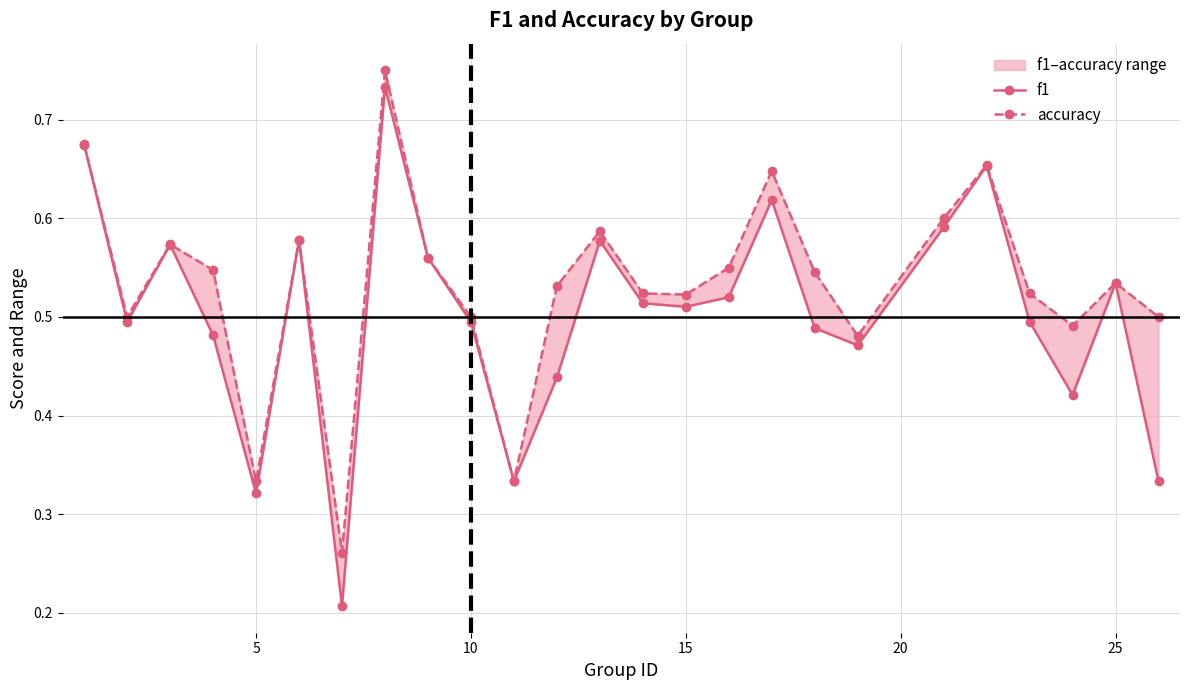

True or false: accuracy and f1 intersect in this chart.

False